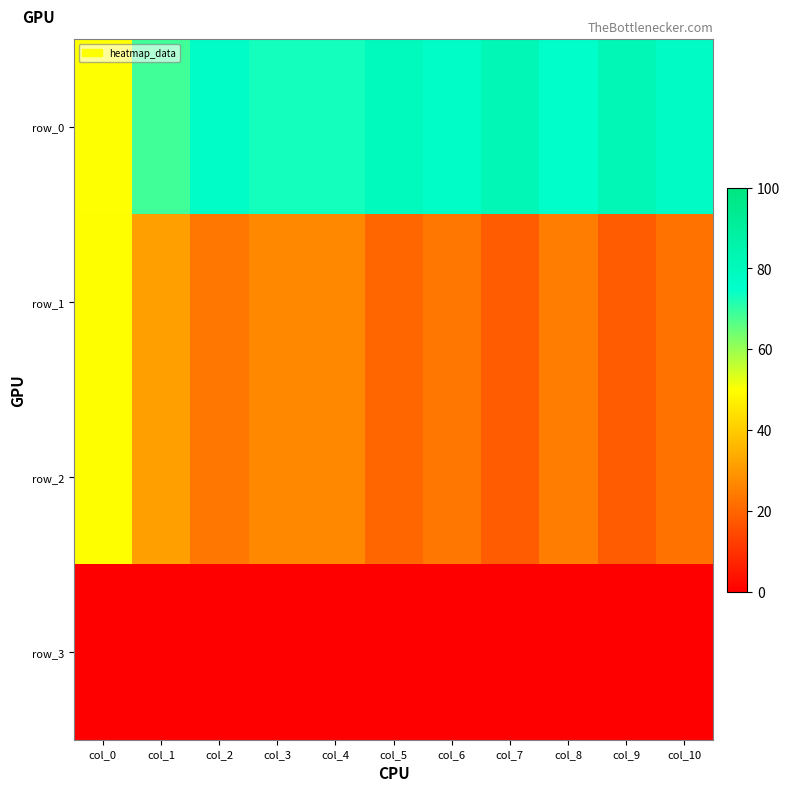

At which label is row_0 closest to 65?

col_1